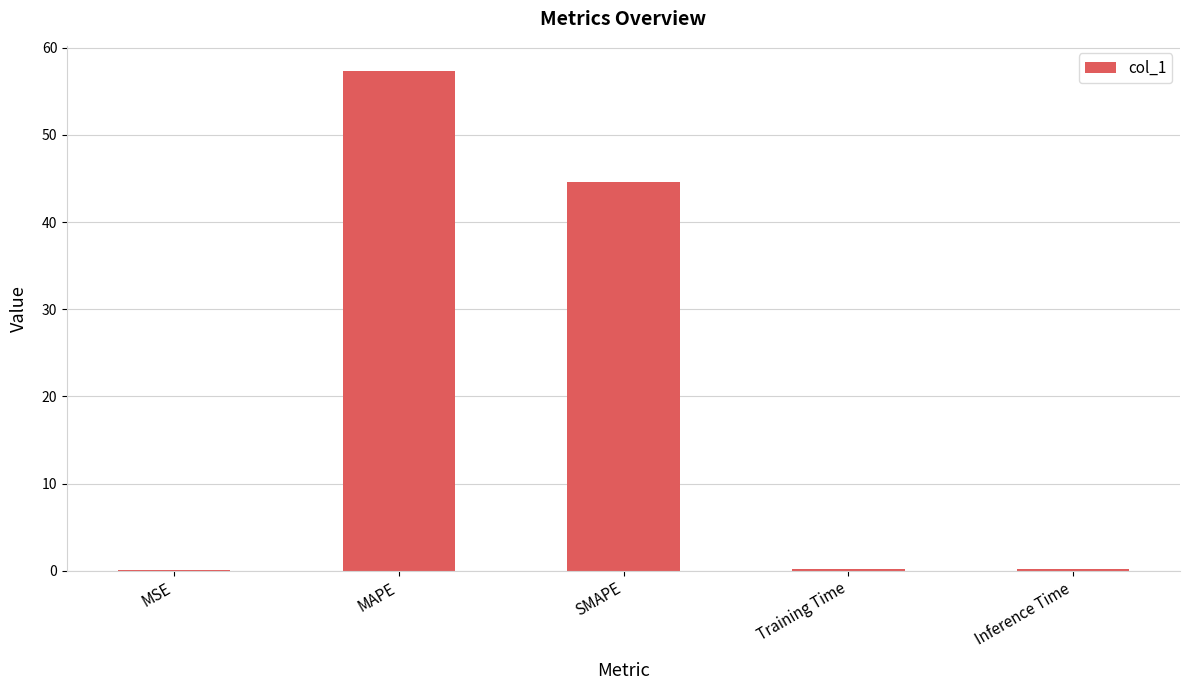

Which category has the highest value across all series?

MAPE